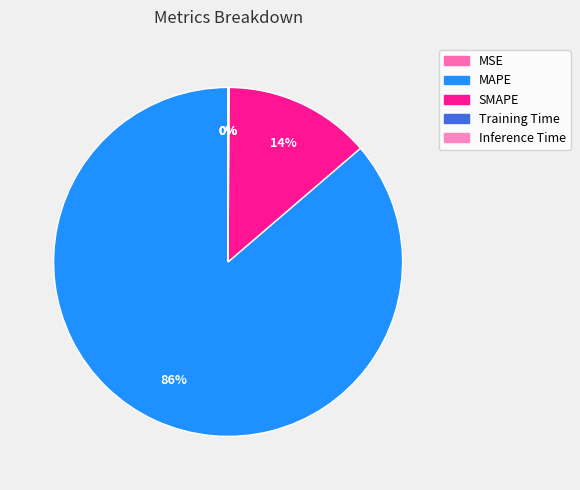

How many slices are in this pie chart?

5